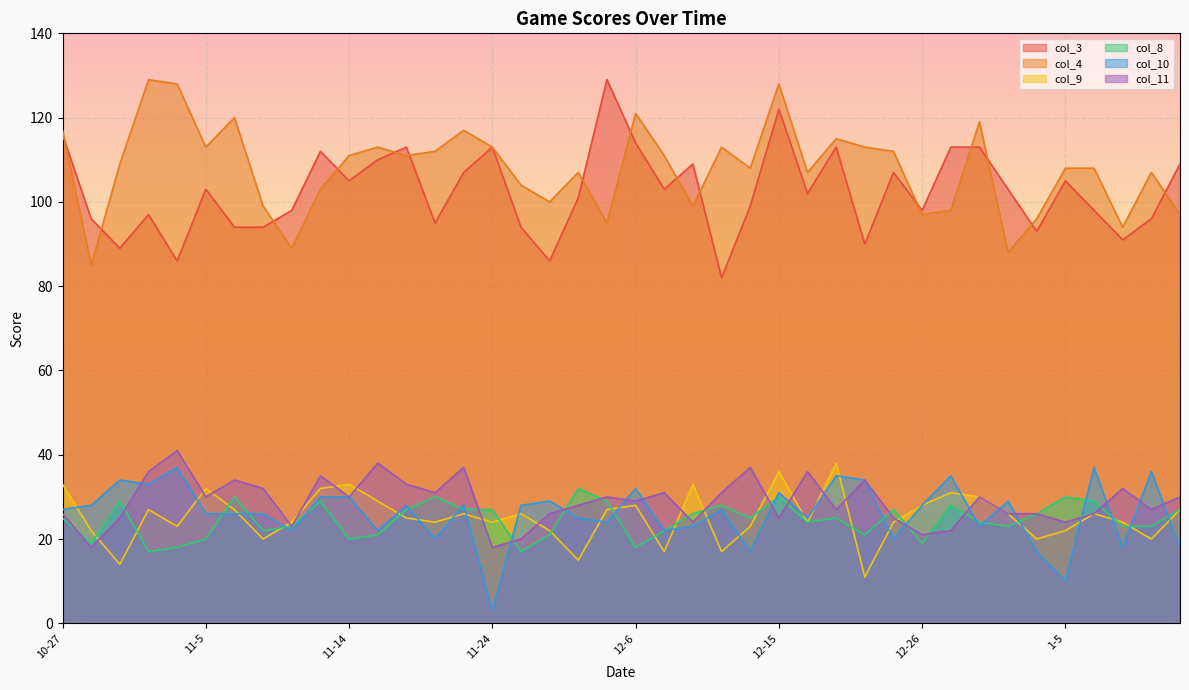

At which category does col_10 reach its first local peak?

10-30